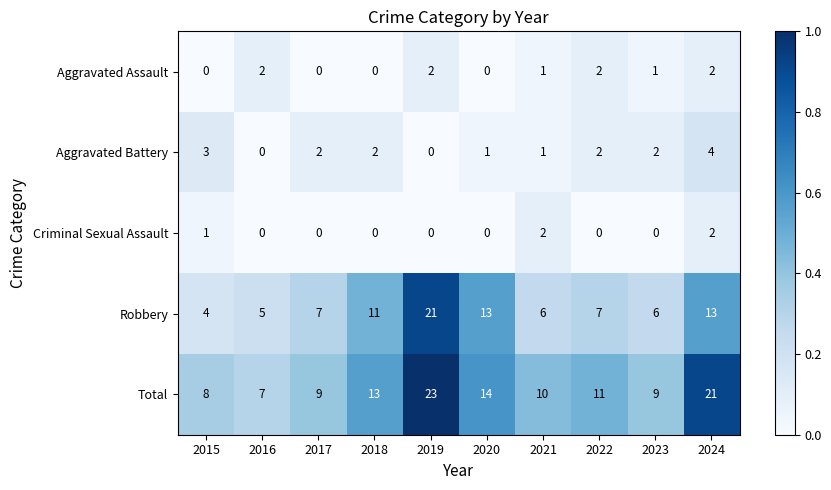

At which category is the sum across all series the highest?

2019